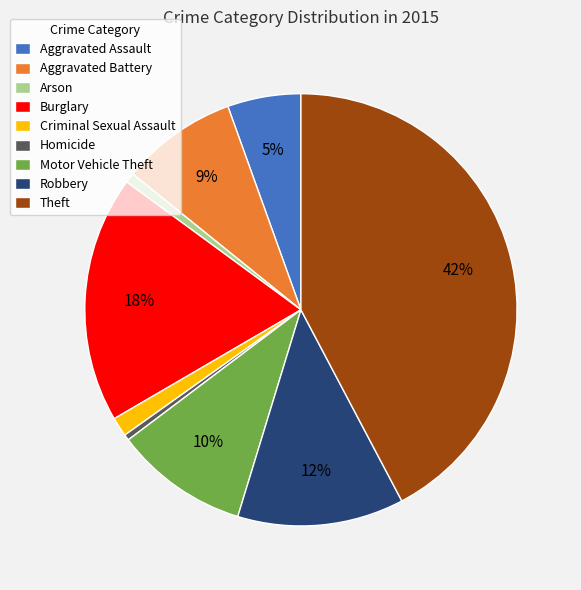

Count the number of slices in the pie.

9